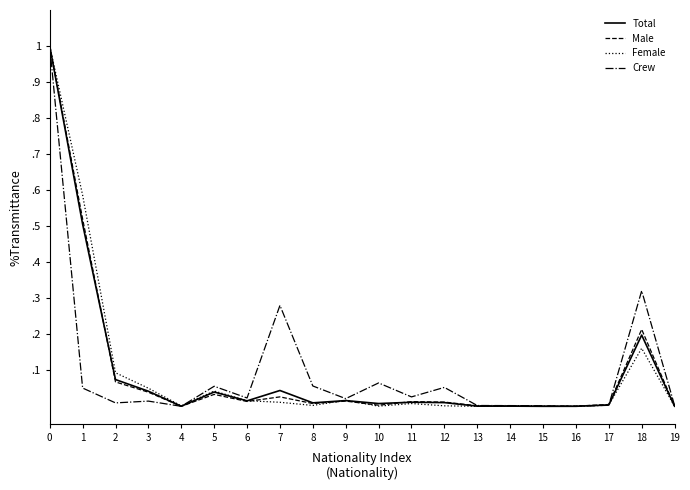

What are all the series names shown in the legend?

Total, Male, Female, Crew